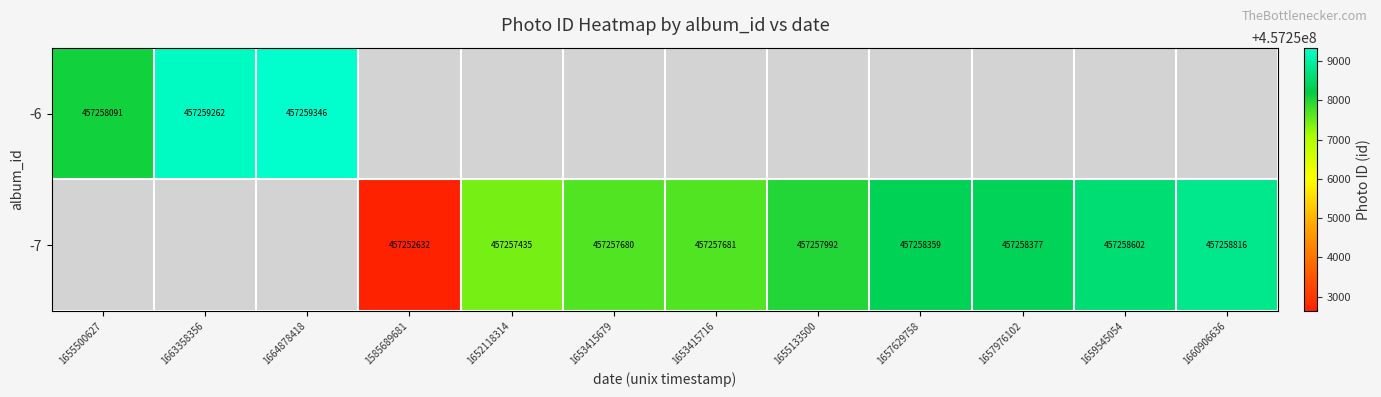

Is it true that -7 equals 801845855 at 1657629758?

False